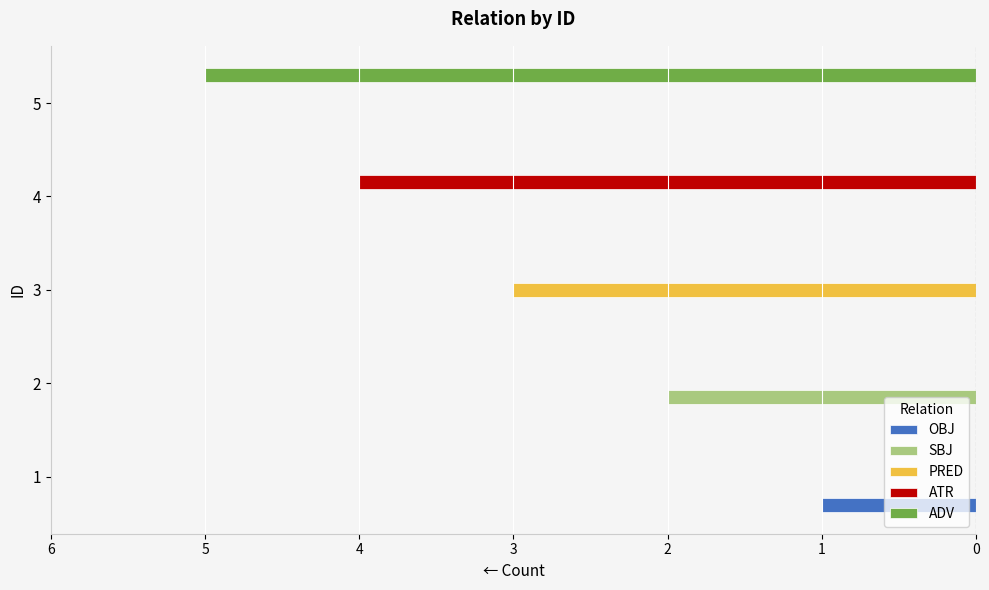

Which has a higher value, 5 or 2?

5